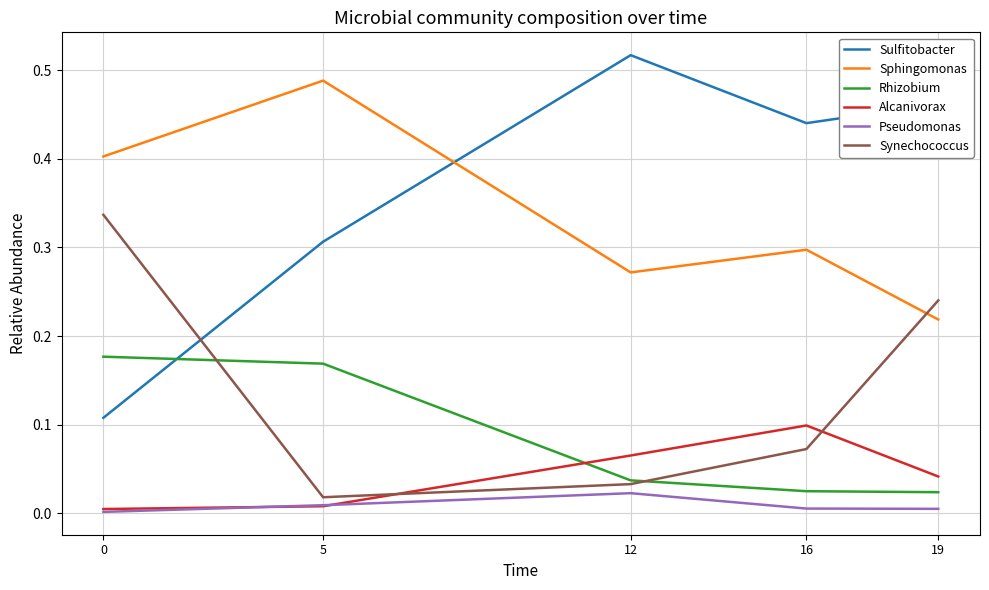

At how many categories does at least one series exceed 0?

5